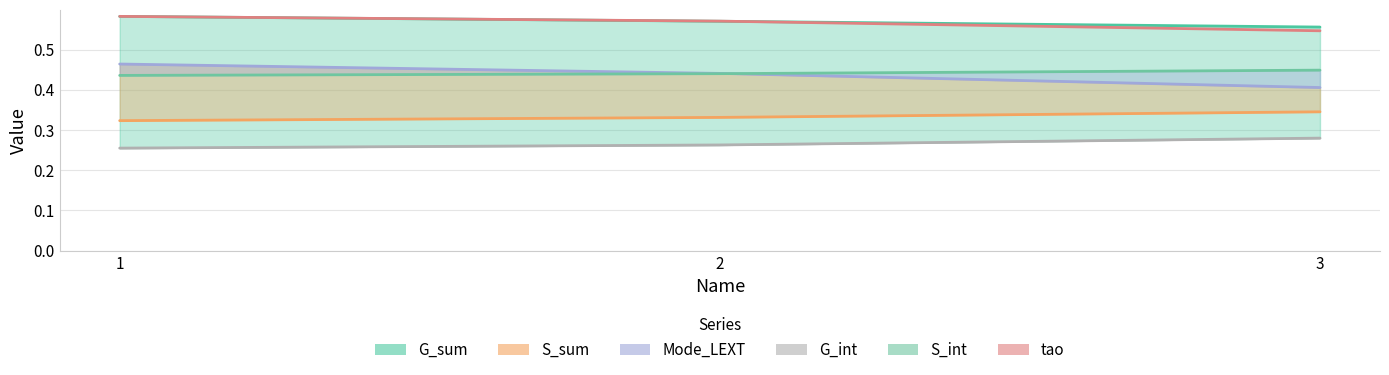

What is the greatest value displayed?

0.6